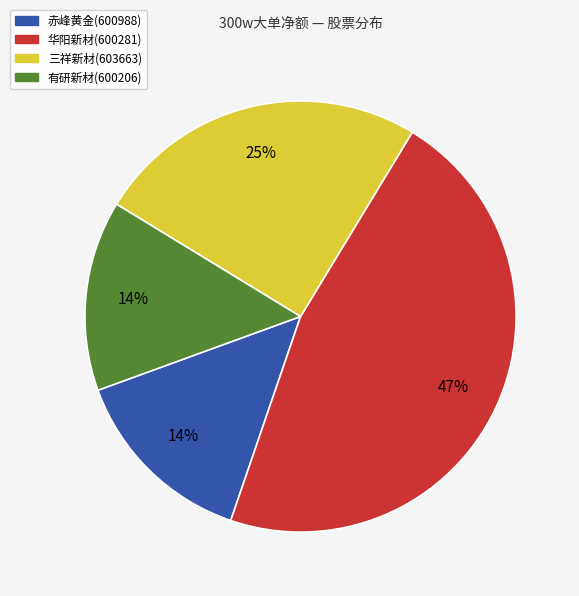

To the nearest percent, what is the average slice percentage?

25%